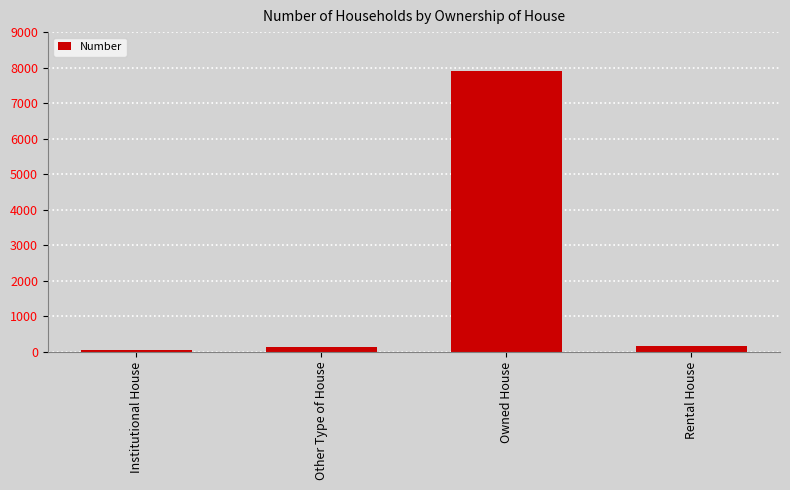

How many bars are there in total?

4